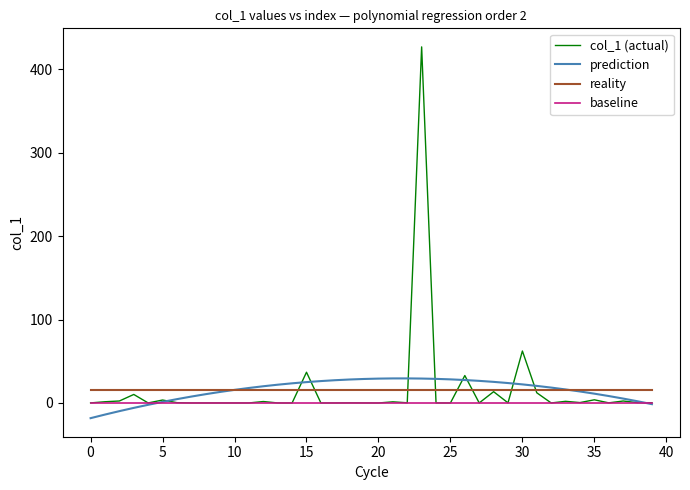

What is the maximum value for reality?

15.4